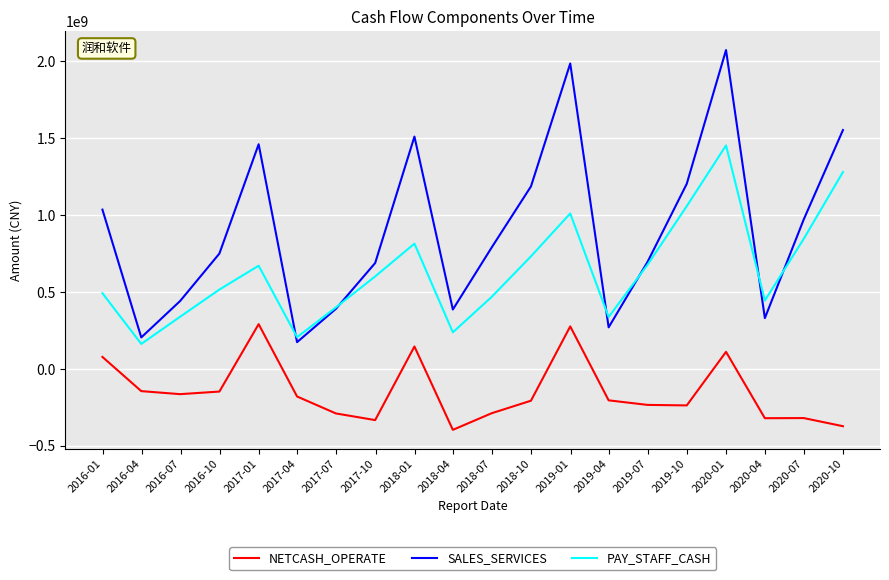

What is the greatest value displayed?

2070941757.3